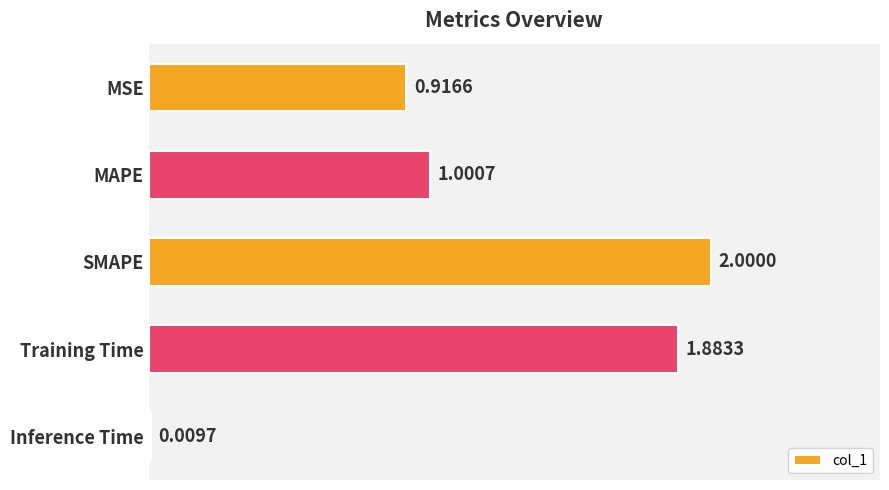

What is the difference between the second highest and second lowest values?

1.0